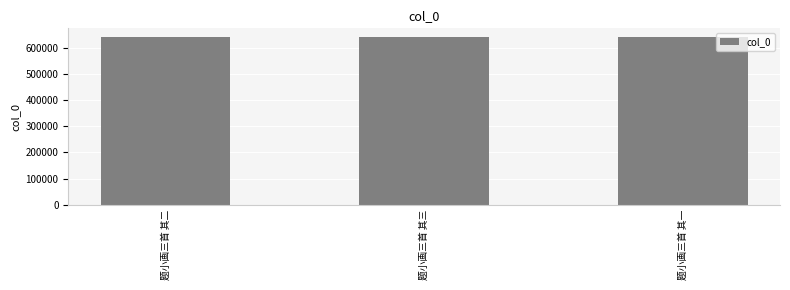

What is the maximum value shown in the chart?

642165